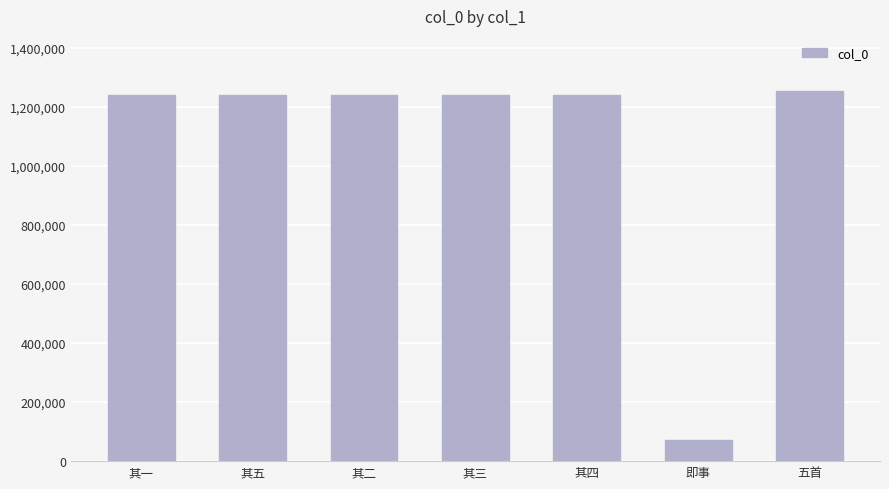

Are the bars horizontal?

No